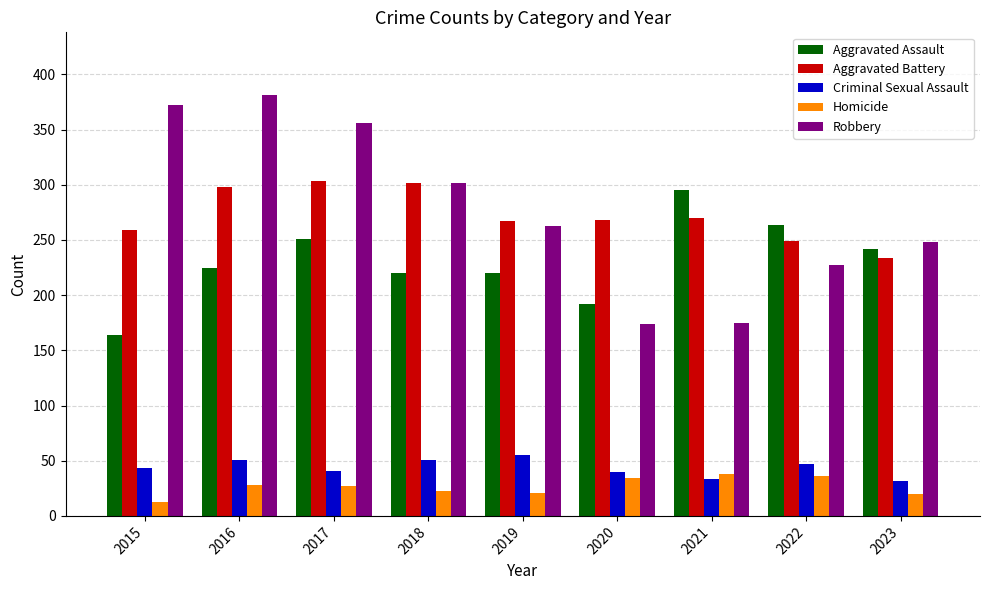

What is the difference between the second highest and minimum values in the Robbery series?

198